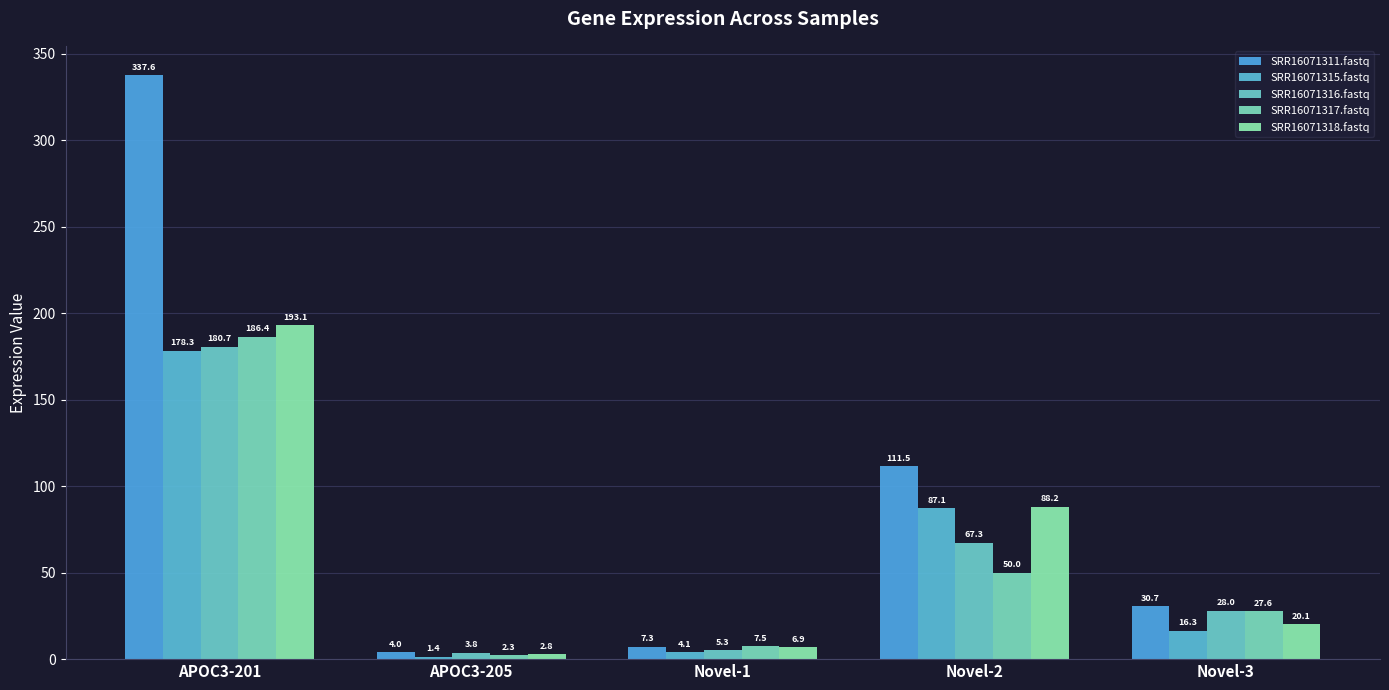

The SRR16071316.fastq series shows 312.1 at APOC3-201. True or false?

False